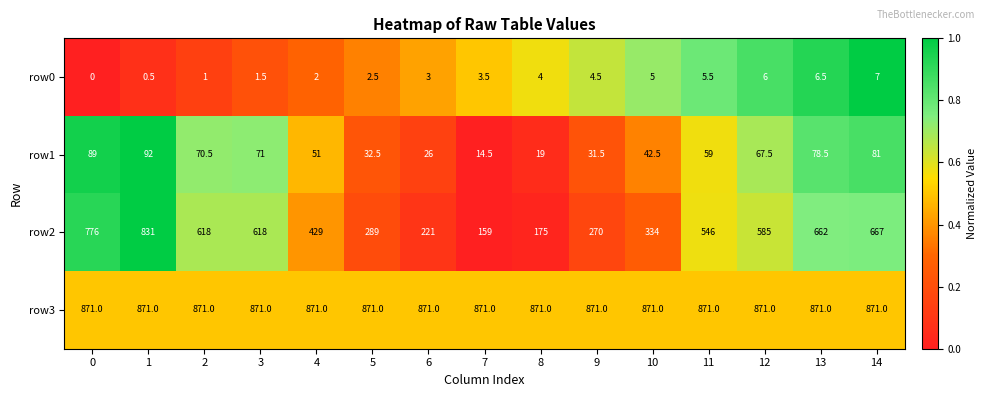

Which series has the widest spread of values?

row2